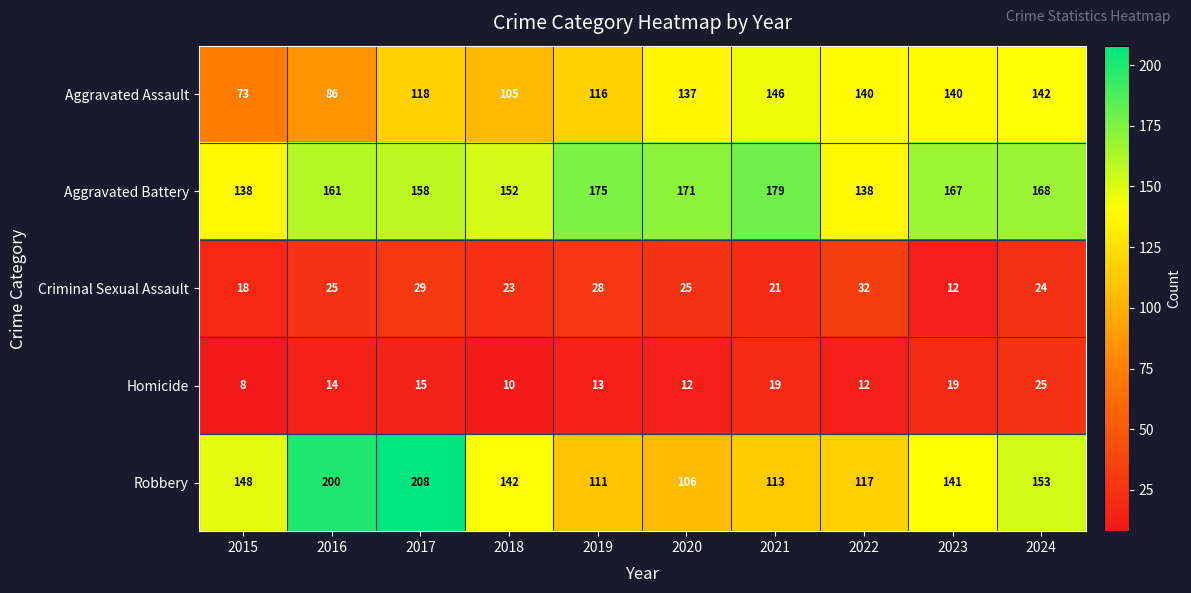

What is the lowest value of the Homicide series?

8